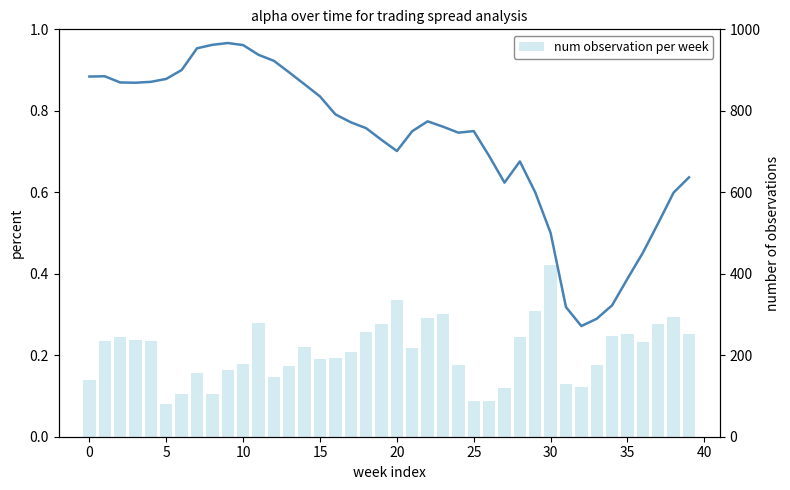

Are the bars grouped side by side (vs. stacked)?

Yes